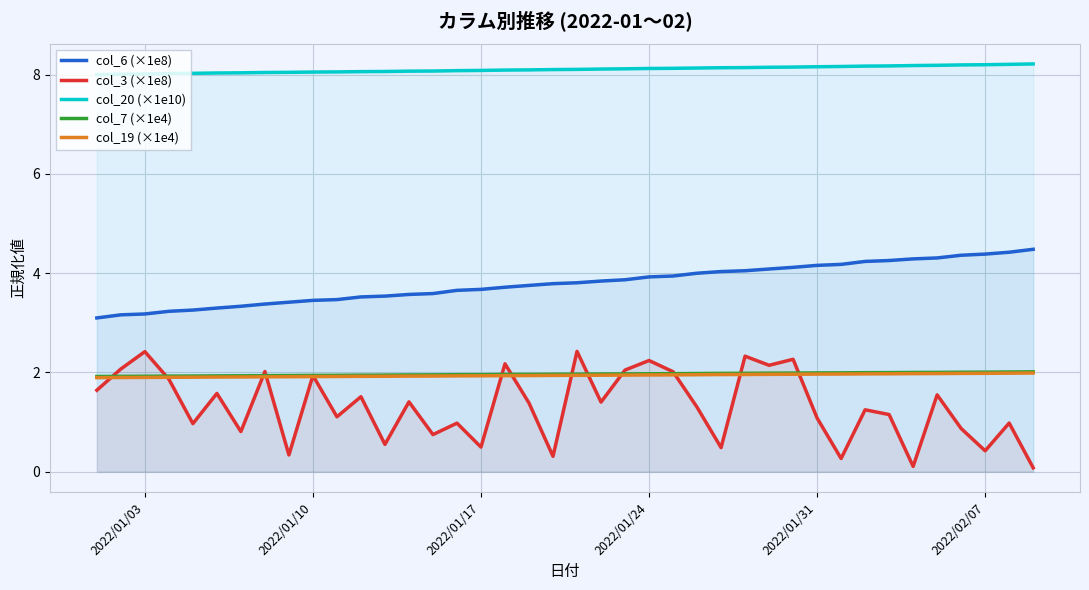

The col_20 (×1e10) series shows 8.2 at 2022/02/07. True or false?

True